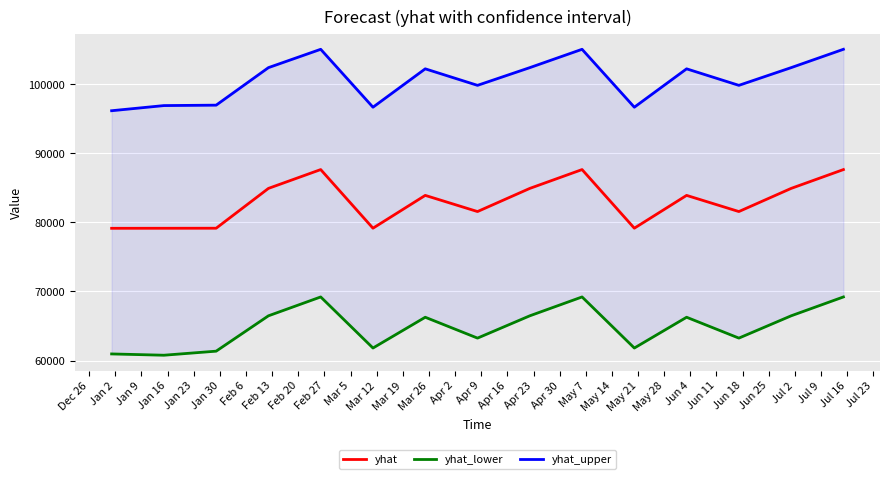

What is the highest value of the yhat series?

87638.3